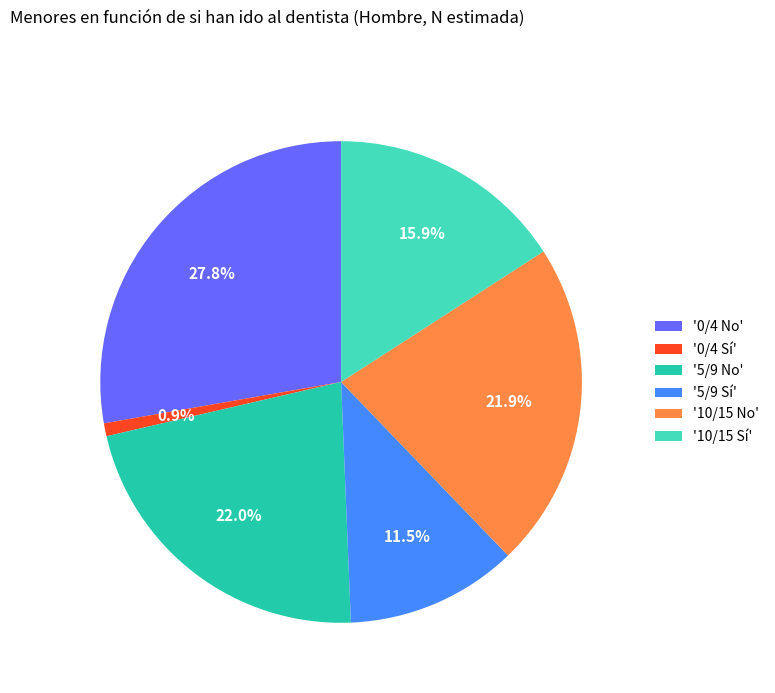

Which category has the smallest portion of the pie?

'0/4 Sí'